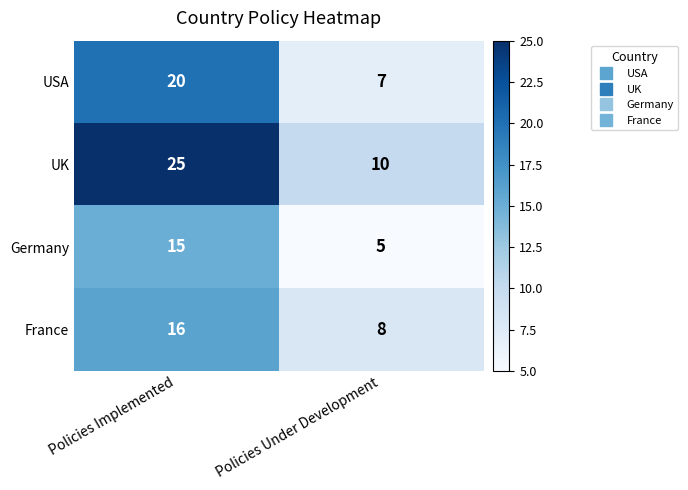

How many categories are shown in the chart?

2